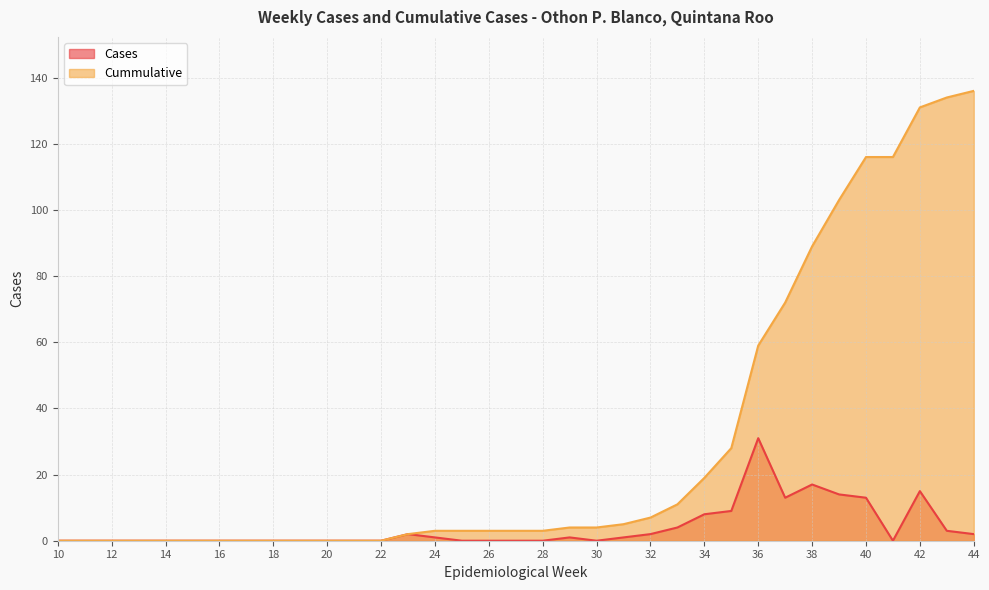

Count the number of data series in this chart.

2